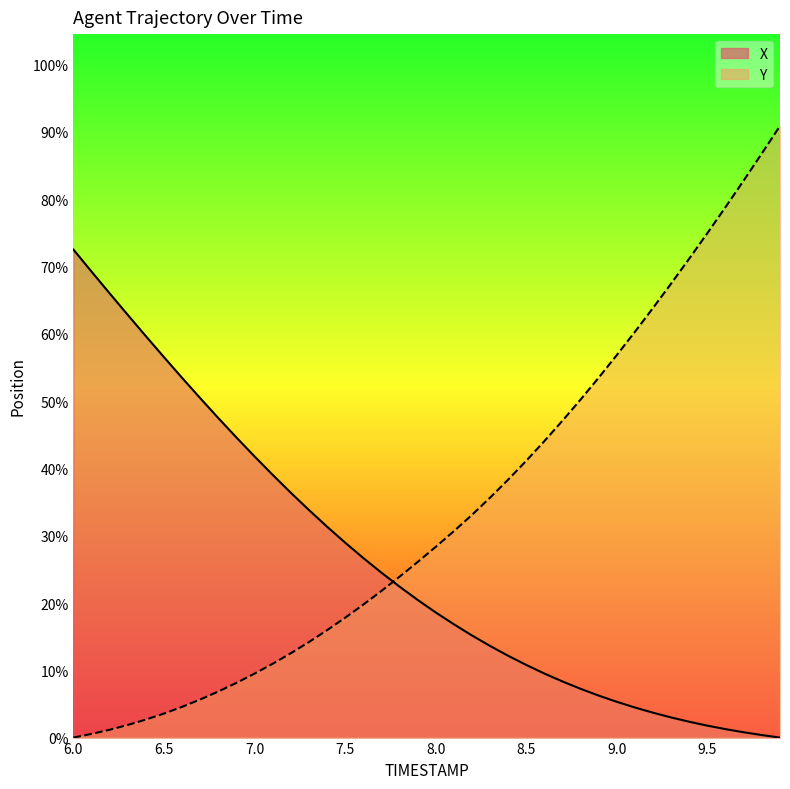

How many series are shown in this chart?

2